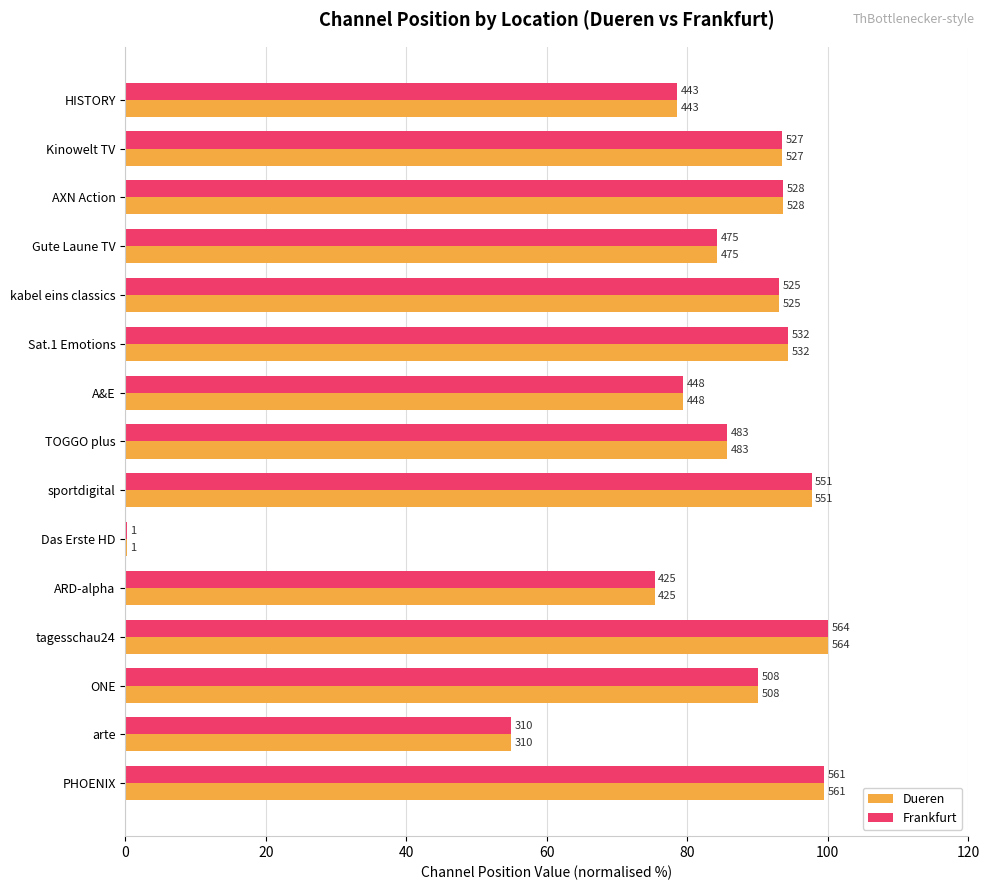

Reading right to left, transcribe all the data shown in this chart.

Dueren: 99.5	55.0	90.1	100.0	75.4	0.2	97.7	85.6	79.4	94.3	93.1	84.2	93.6	93.4	78.5
Frankfurt: 99.5	55.0	90.1	100.0	75.4	0.2	97.7	85.6	79.4	94.3	93.1	84.2	93.6	93.4	78.5